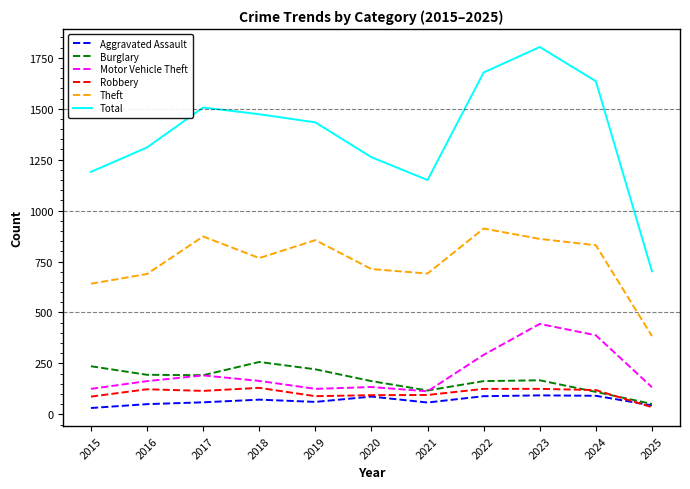

Does the chart have visible grid lines?

No